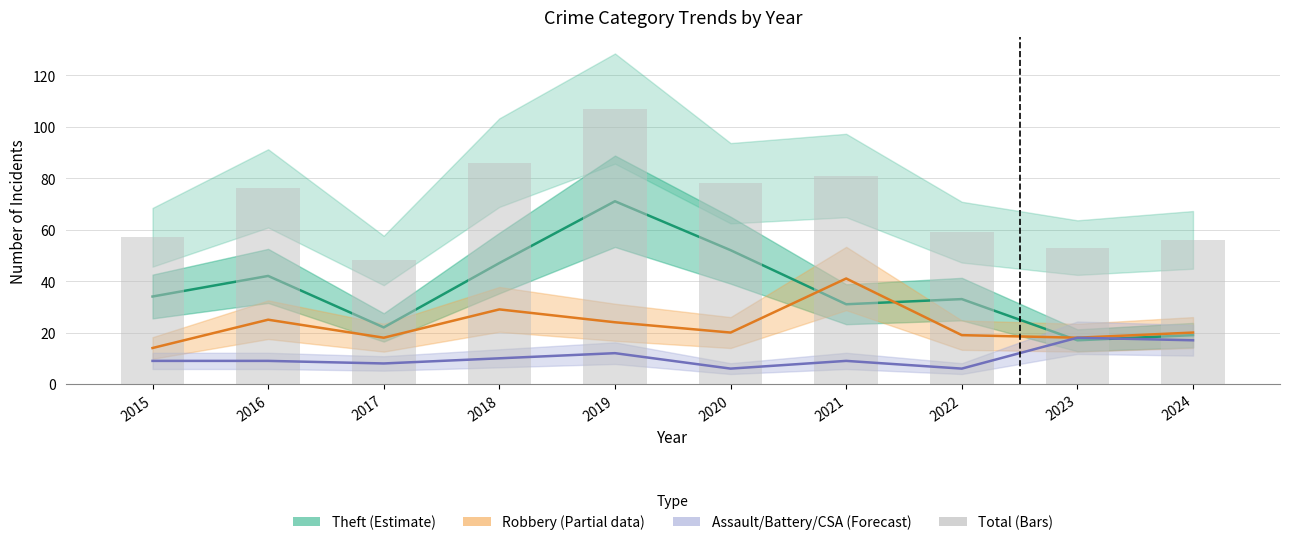

Rank the categories by Theft (Estimate) value from lowest to highest.

2023, 2024, 2017, 2021, 2022, 2015, 2016, 2018, 2020, 2019